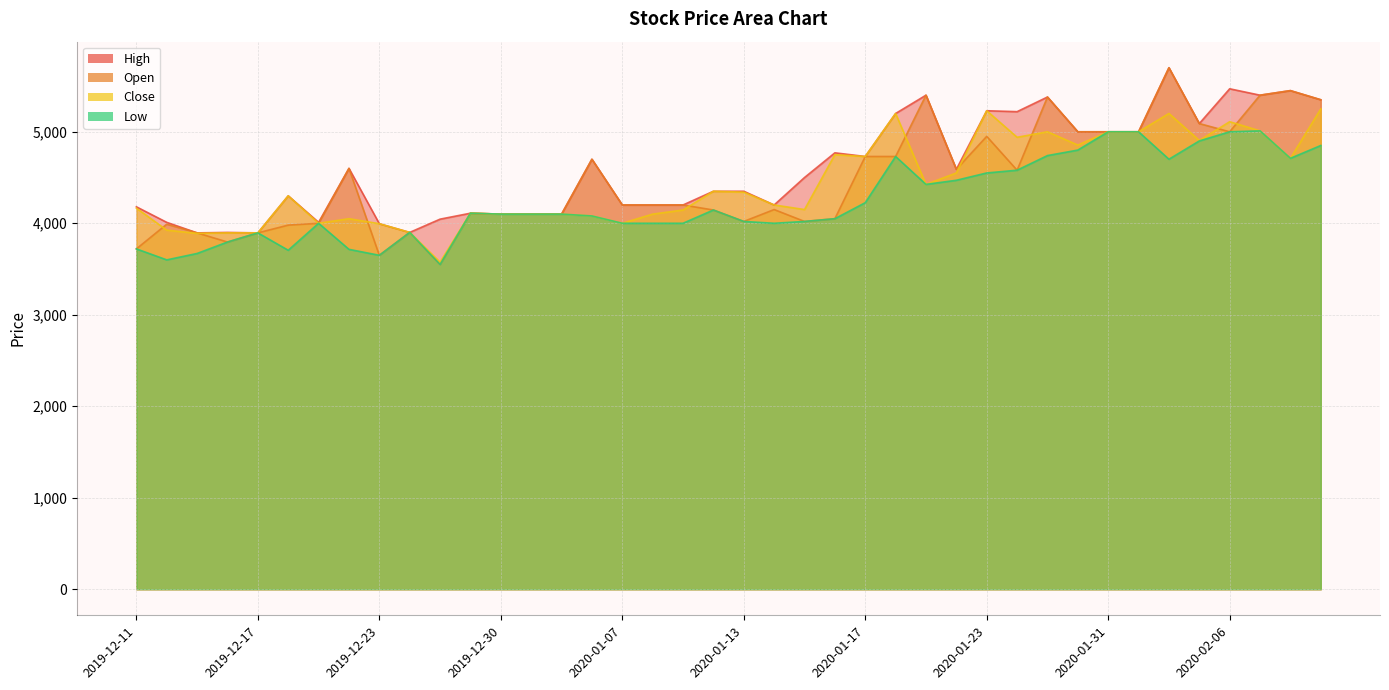

Where is High nearest to the value 4797?

2020-01-16